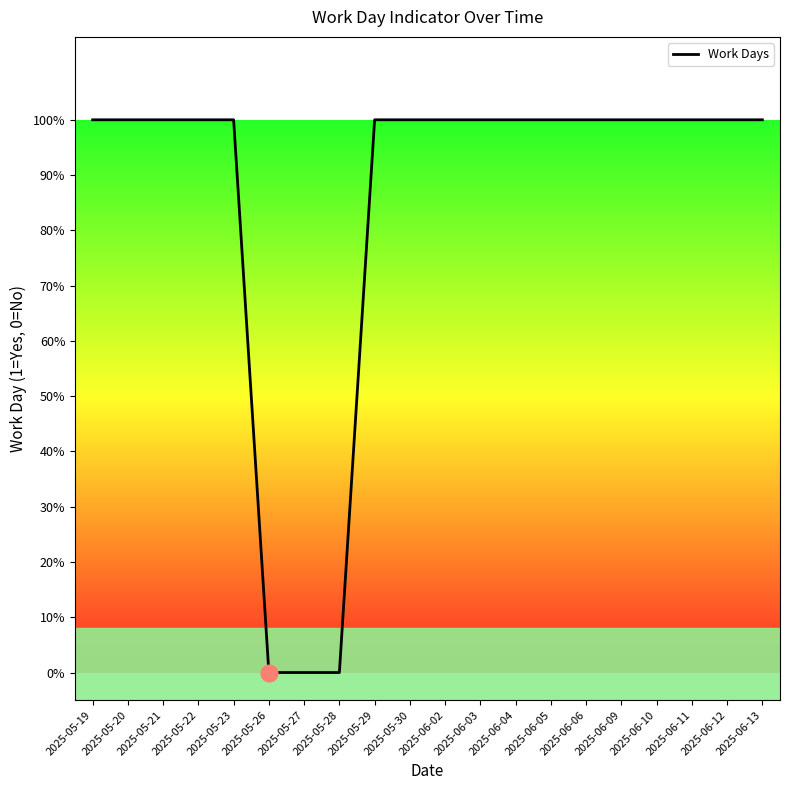

True or false: there are more than 2 points higher than both neighbors.

False